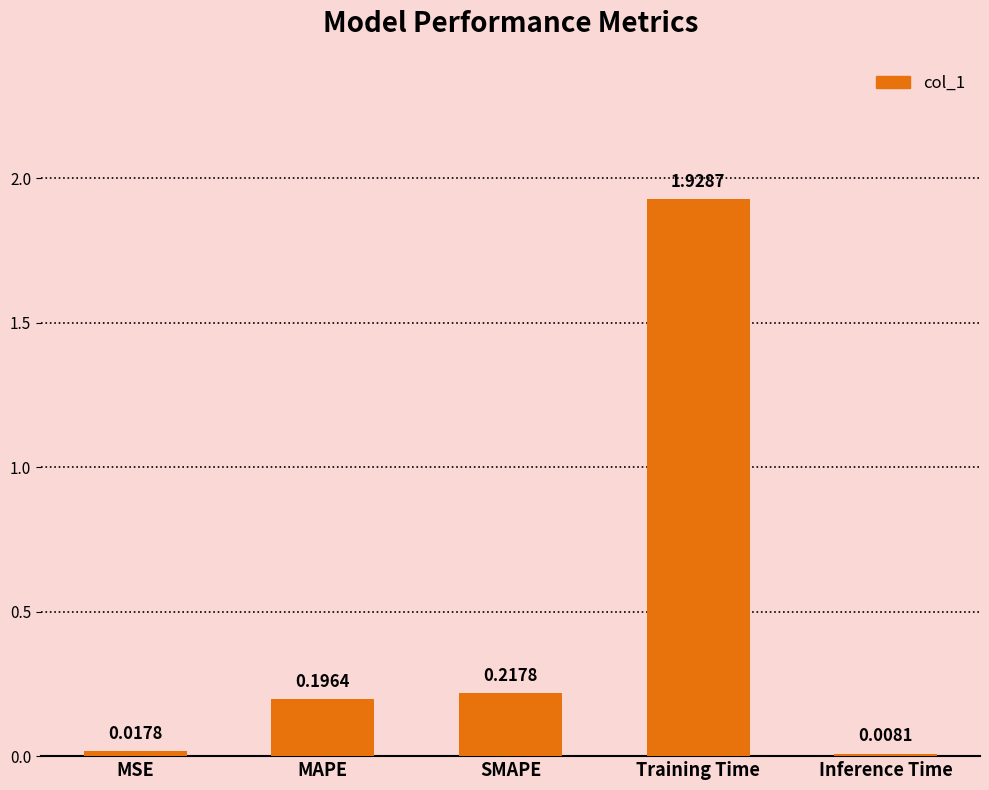

What is the label of the 1st bar from the right?

Inference Time